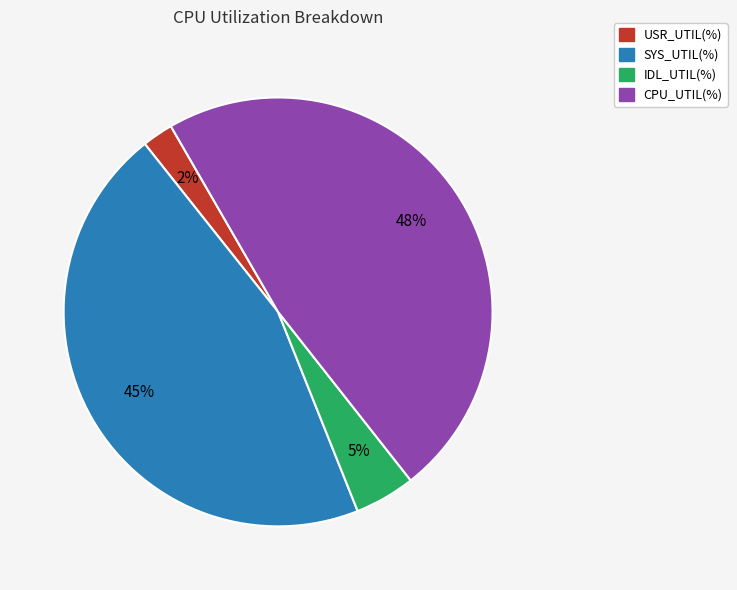

Does any single category account for the majority?

No